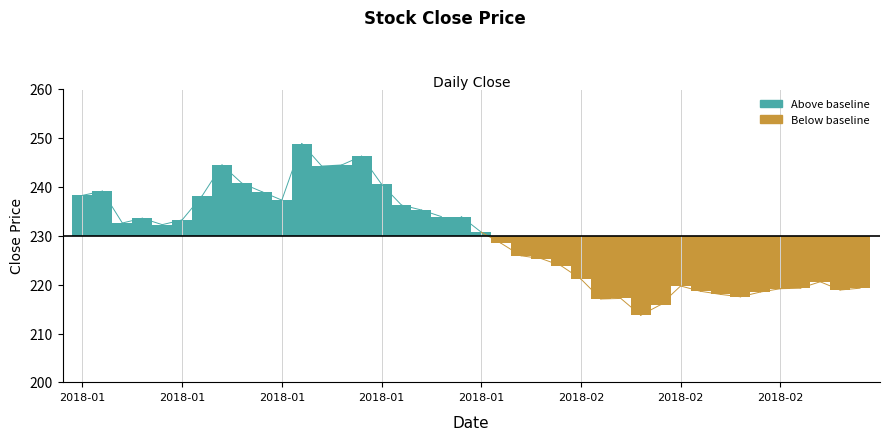

Count the number of values greater than 232.

20